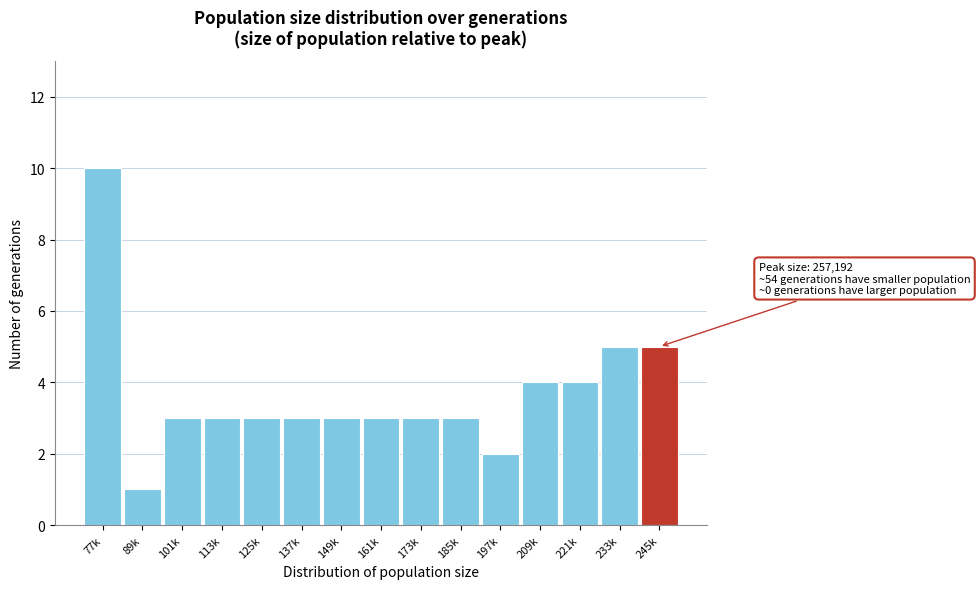

Reading left to right, what are all the values shown in this chart?

77k=10	89k=1	101k=3	113k=3	125k=3	137k=3	149k=3	161k=3	173k=3	185k=3	197k=2	209k=4	221k=4	233k=5	245k=5